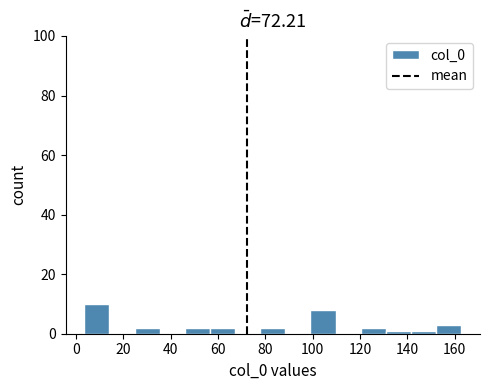

What is the height of the bar covering 120 to 130 on the x-axis? Neither the bar edges nor the heights are printed on the chart, so give them approximately, as read against the axes.

2